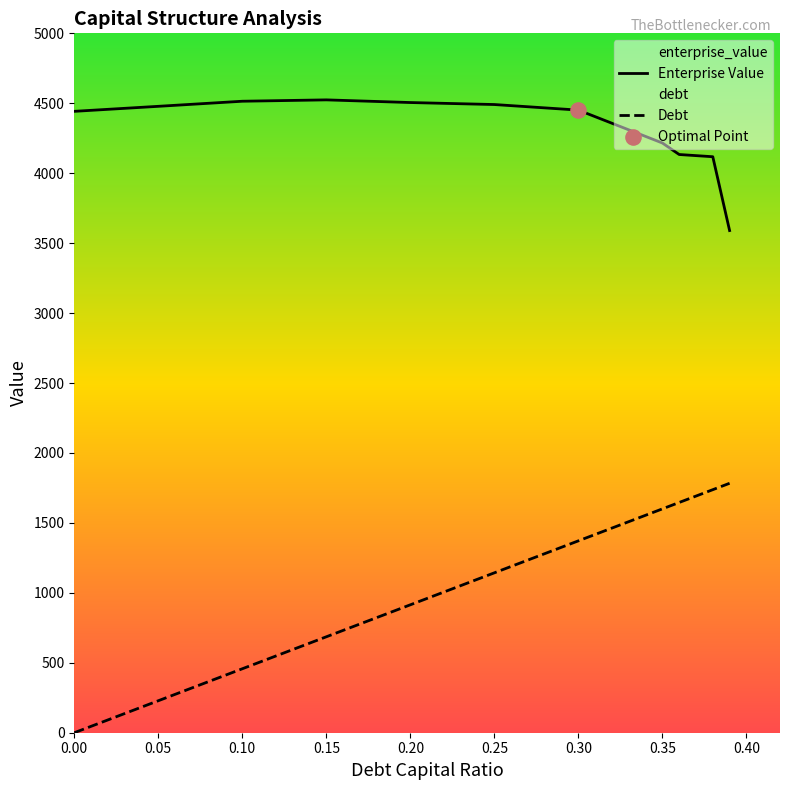

Is the value of Debt at 0.35 greater than the value of Enterprise Value at 0.15?

No